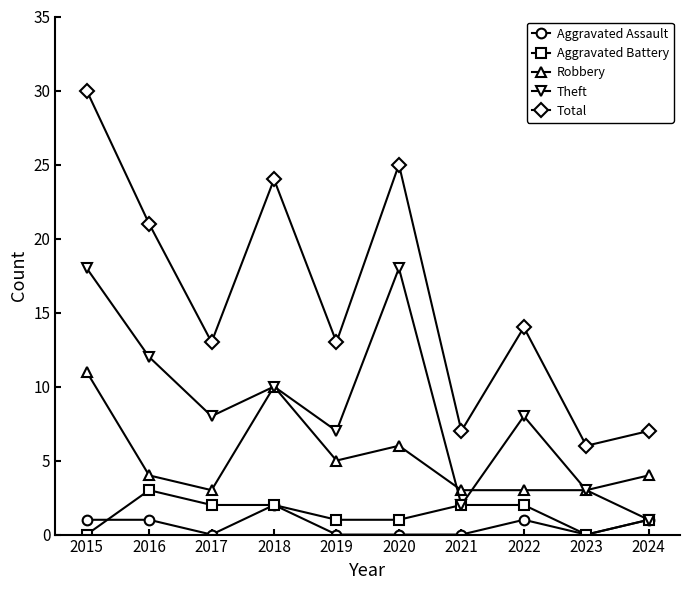

What are all the series names shown in the legend?

Aggravated Assault, Aggravated Battery, Robbery, Theft, Total